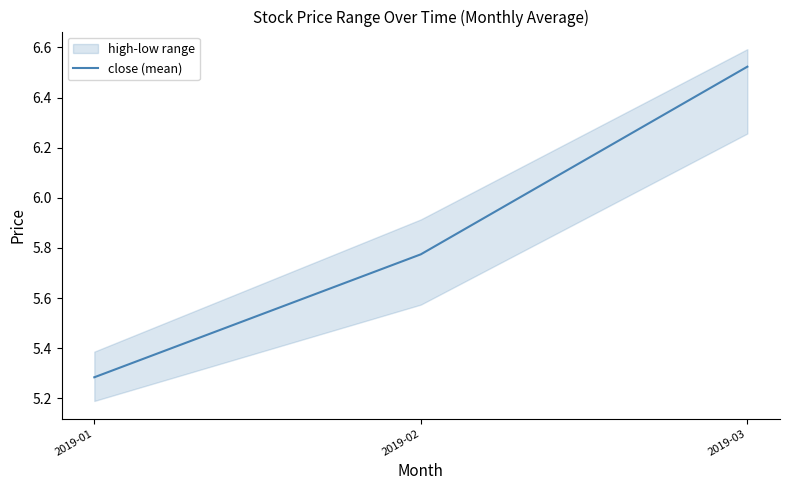

The value at 2019-02 is 2.9. True or false?

False